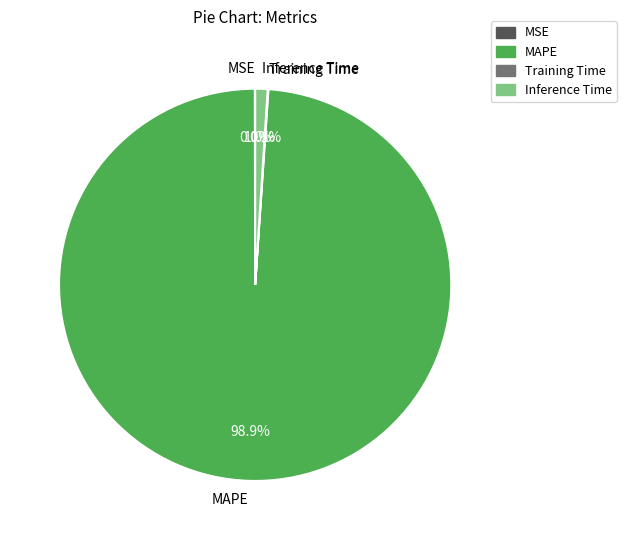

How much of the chart is everything except MAPE?

1.1%